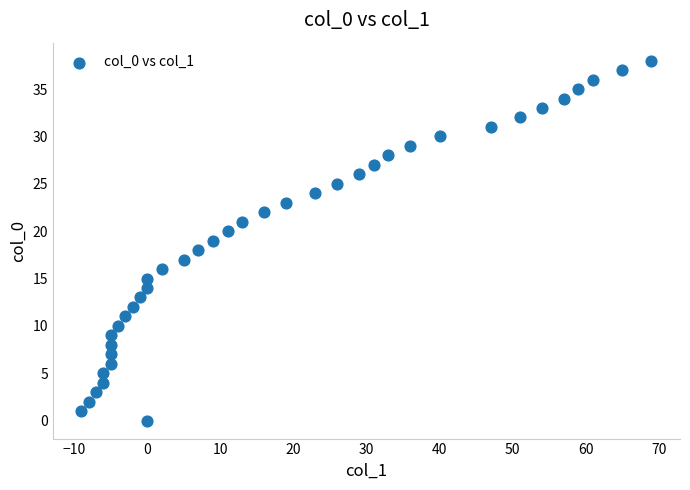

What is the range of Y values (max minus min)?

38